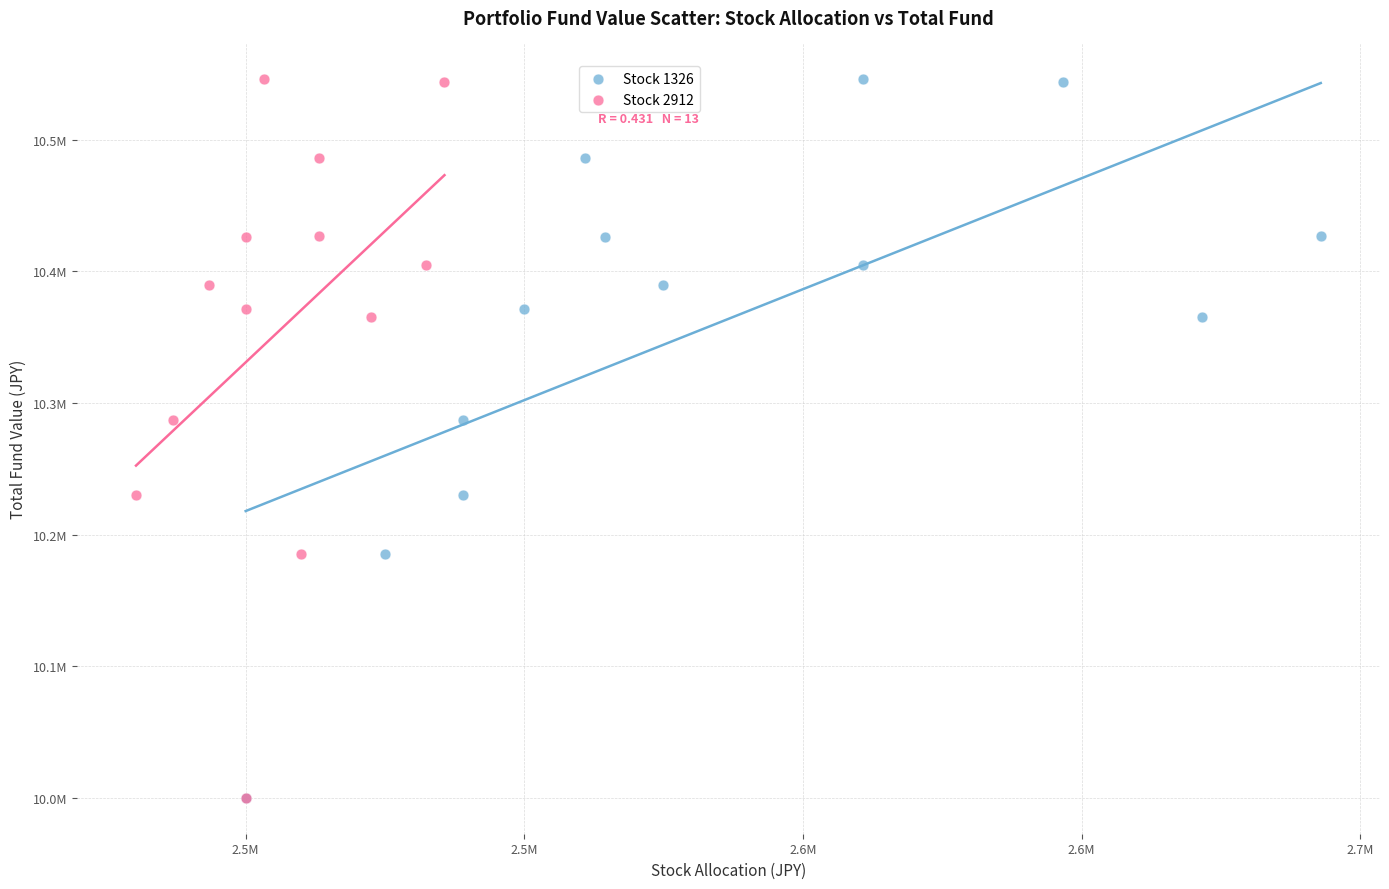

What are all the series names shown in the legend?

Stock 1326, Stock 2912